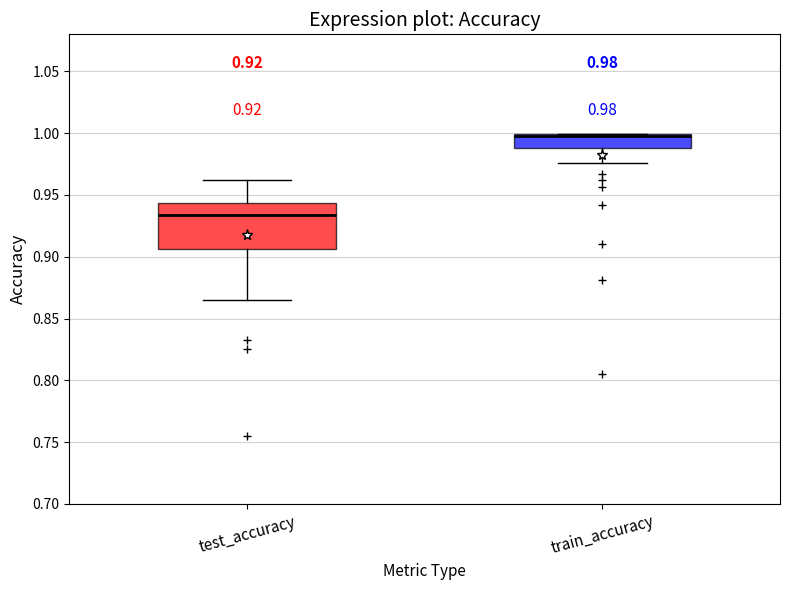

Which box is the tallest, from its lower edge to its upper edge?

test_accuracy